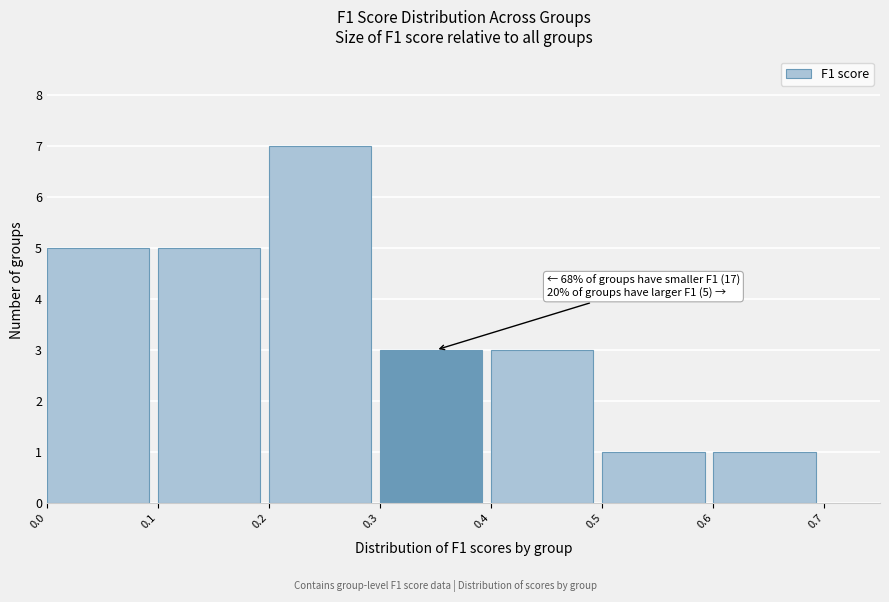

Over which range of the x-axis is the bar tallest?

0.2 to 0.3